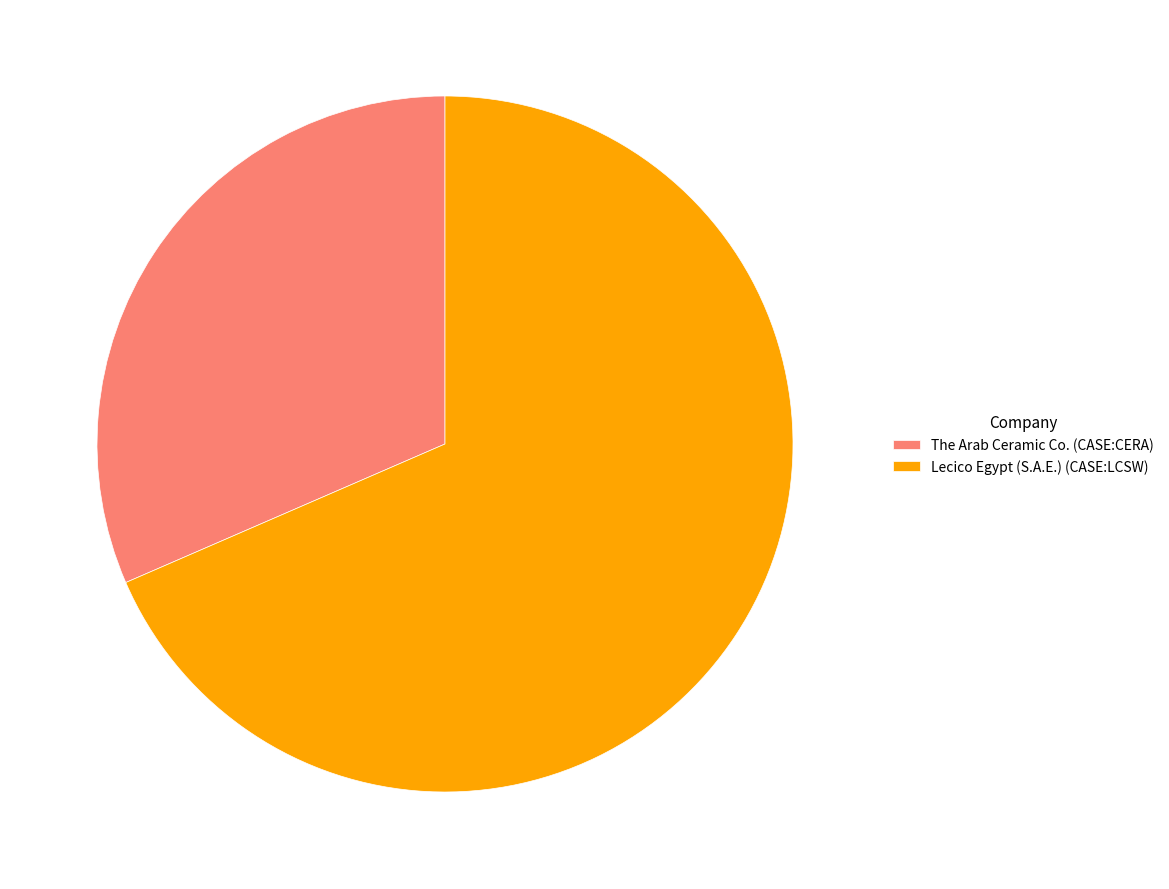

Is the sum of Lecico Egypt (S.A.E.) (CASE:LCSW) and The Arab Ceramic Co. (CASE:CERA) greater than half?

Yes